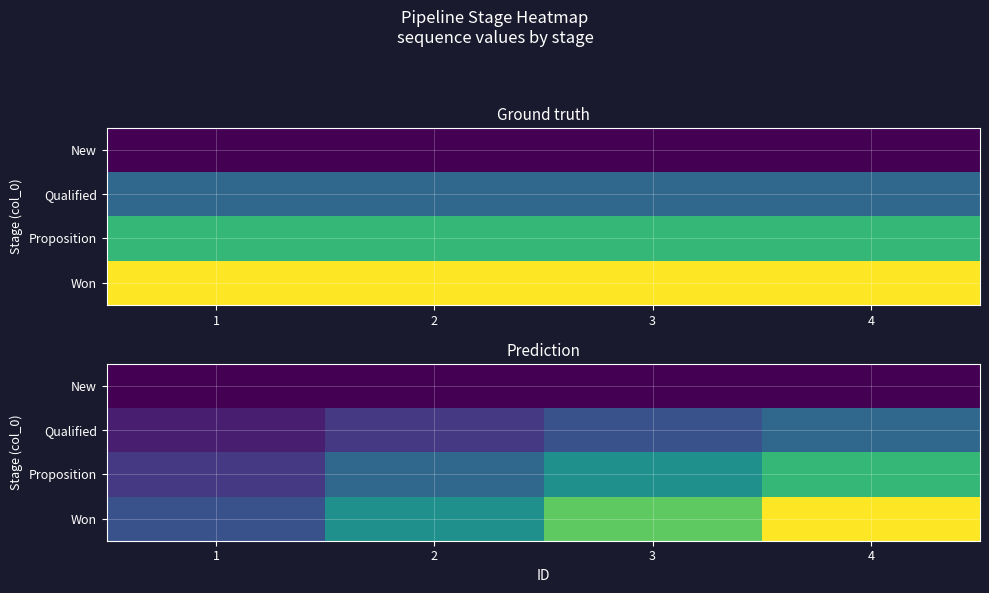

What is the lowest value of the Qualified series?

0.2